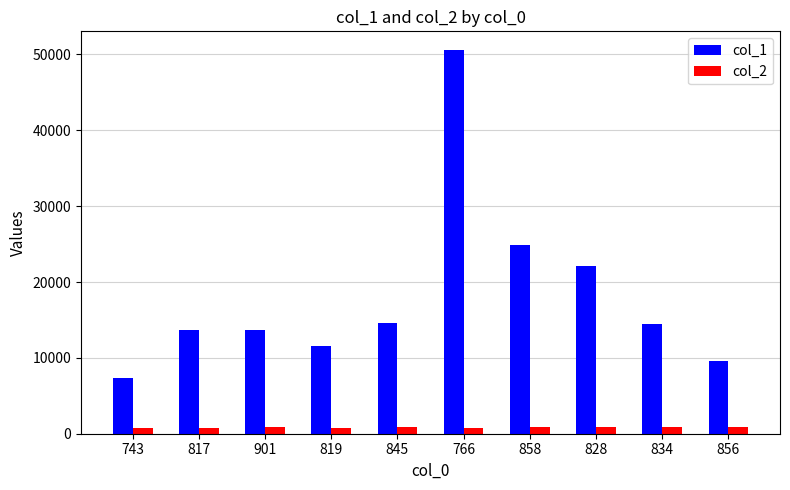

Read the col_2 value at 743, to the nearest 50.

750